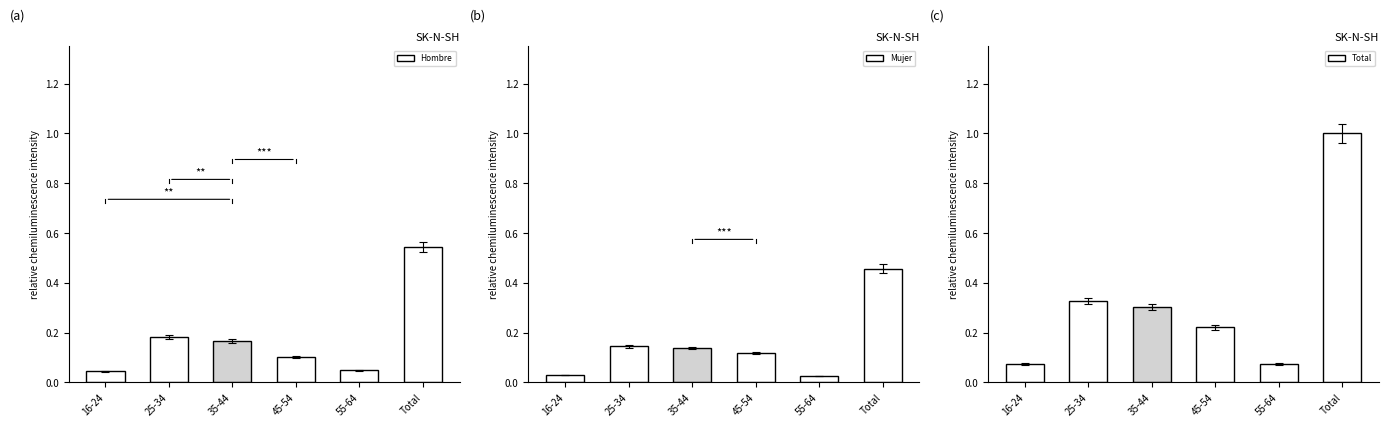

Does the chart contain any negative values?

No